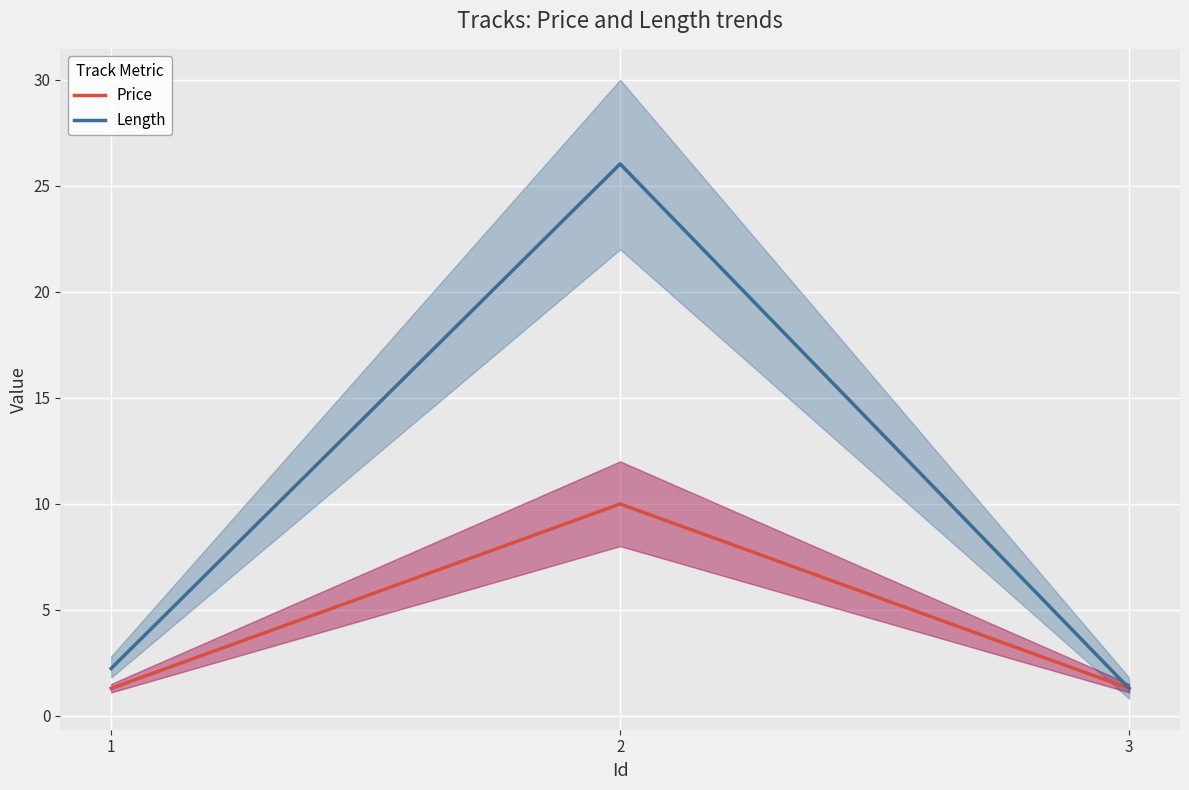

How many series are shown in this chart?

2